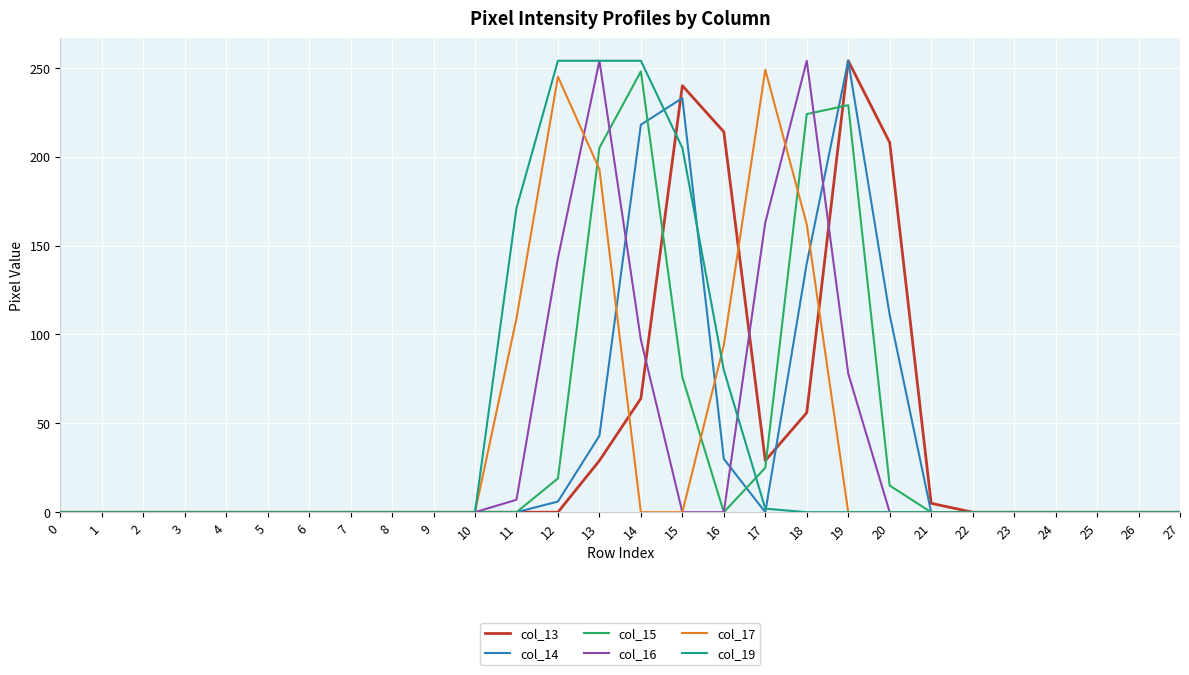

True or false: col_16 has a value of -80 at 26.

False